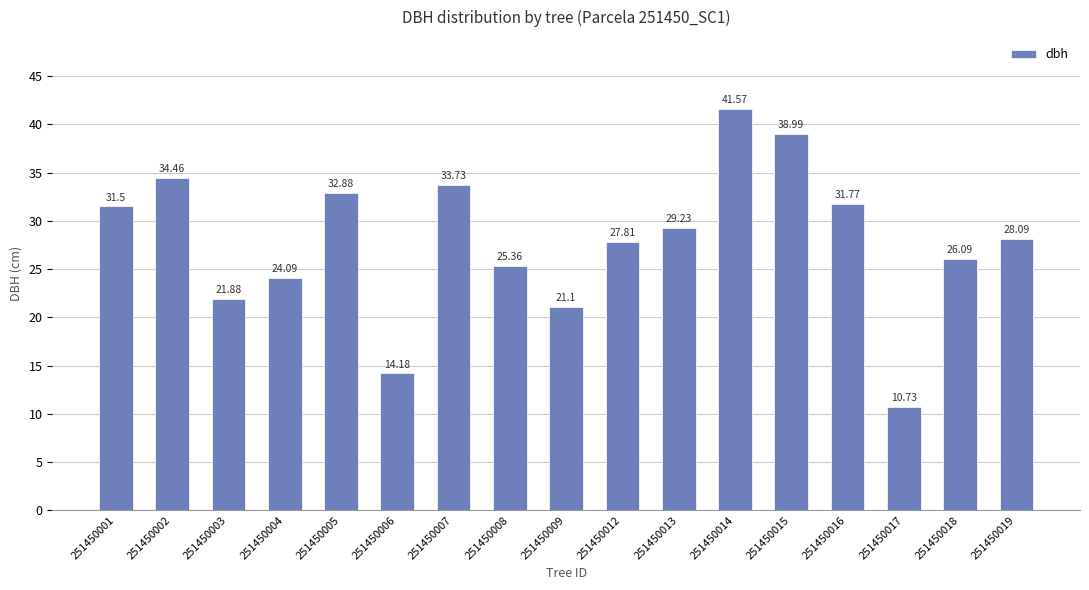

What is the difference between the values at 251450017 and 251450004?

13.4